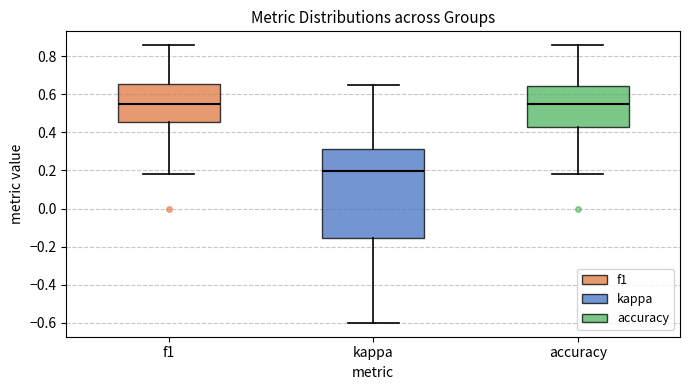

Reading left to right, read every box against the y-axis: the position of its median line, the range the box covers, and the ends of its whiskers. The values are not printed on the chart, so give them approximately, as read against the axis.

f1: median 0.54, box 0.46 to 0.66, whiskers 0.18 to 0.86
kappa: median 0.20, box -0.16 to 0.32, whiskers -0.60 to 0.66
accuracy: median 0.56, box 0.42 to 0.64, whiskers 0.18 to 0.86